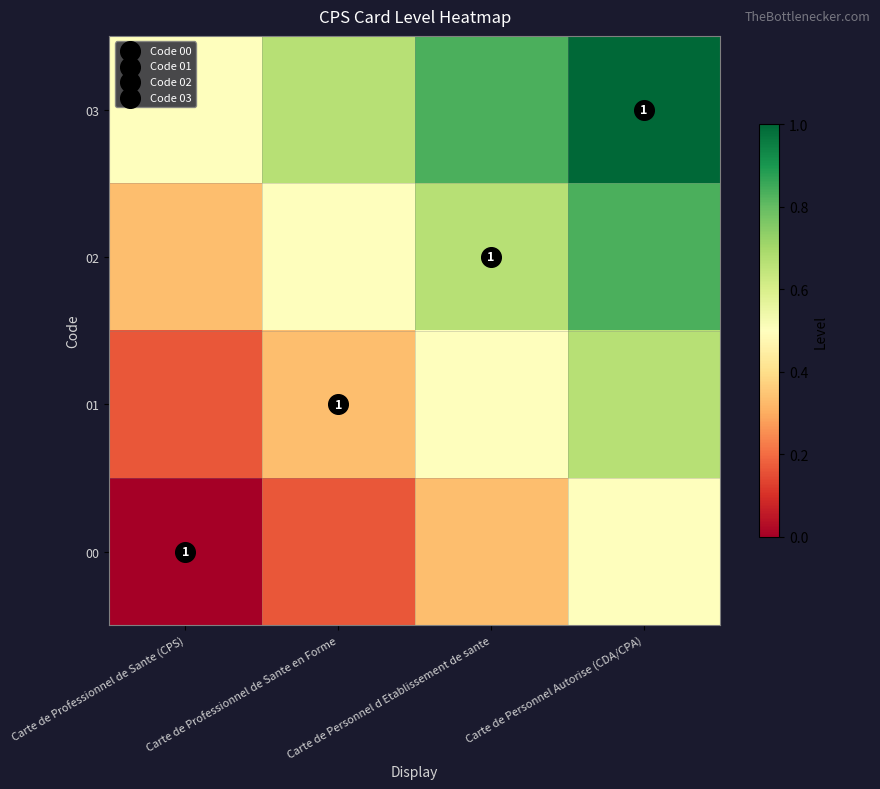

The value of 02 at Carte de Professionnel de Sante en Forme is 0.5. True or false?

True